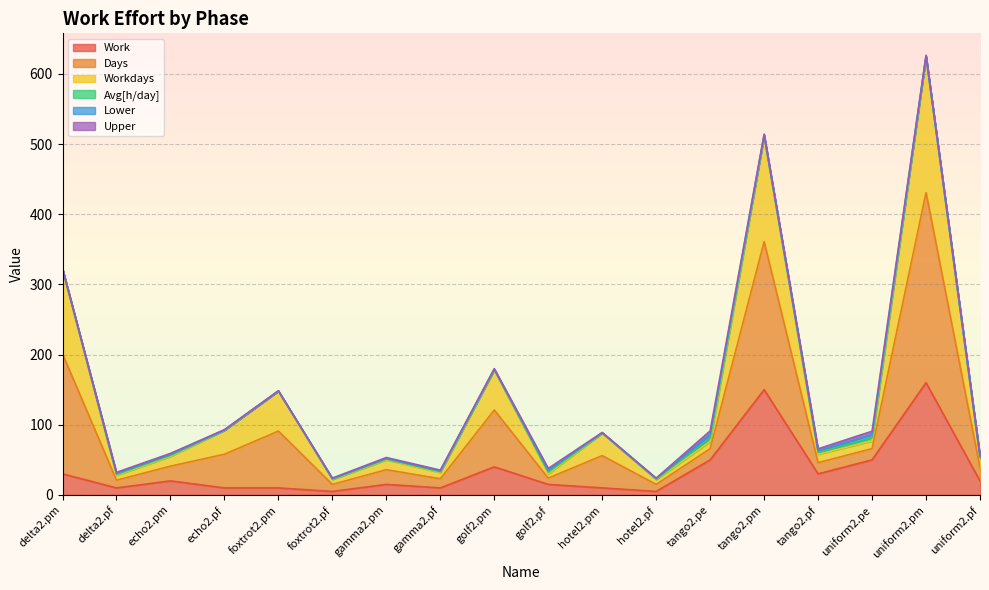

At which category is the sum across all series the highest?

uniform2.pm